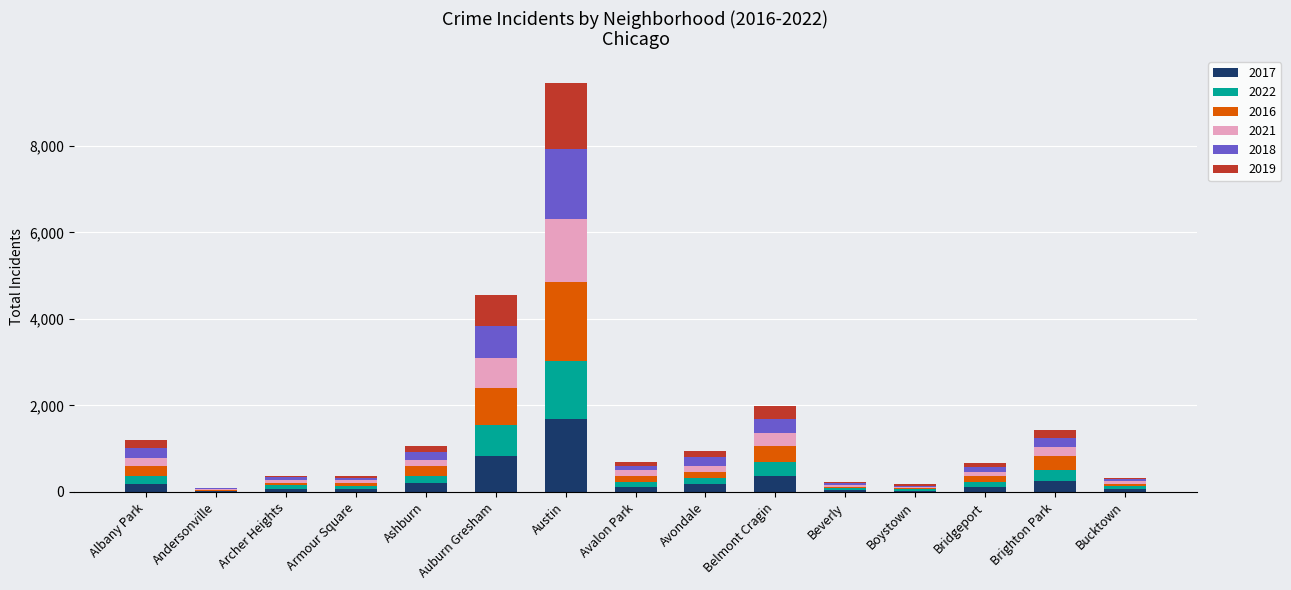

What is the maximum value for 2017?

1696